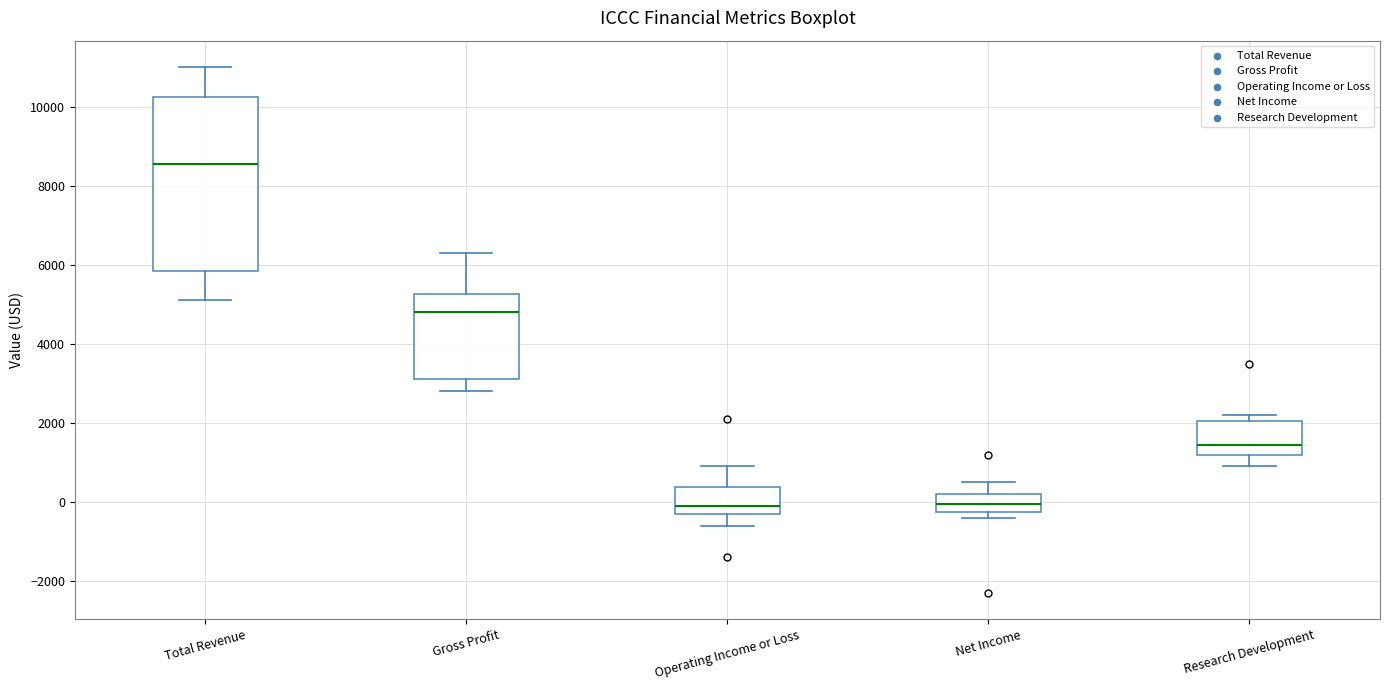

Which box has the highest median line?

Total Revenue